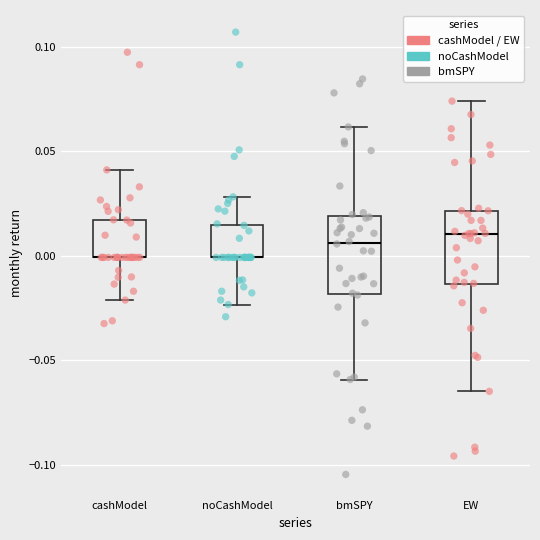

Reading left to right, transcribe this box plot: for each box, give where its median line is, the range the box spans, and where its two whiskers end, as read against the y-axis. The values are not printed on the chart, so give them approximately, as read against the axis.

cashModel: median 0.000 (drawn on the box's lower edge), box 0.000 to 0.015, whiskers -0.020 to 0.040
noCashModel: median 0.000 (drawn on the box's lower edge), box 0.000 to 0.015, whiskers -0.025 to 0.030
bmSPY: median 0.005, box -0.020 to 0.020, whiskers -0.060 to 0.060
EW: median 0.010, box -0.015 to 0.020, whiskers -0.065 to 0.075